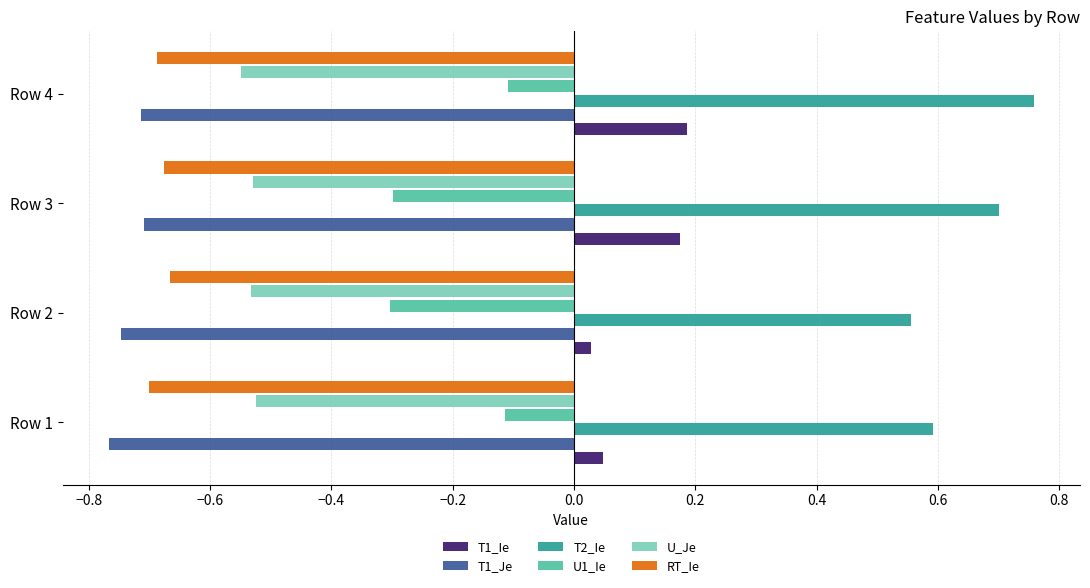

How many T2_Ie values are between 0 and 1?

4